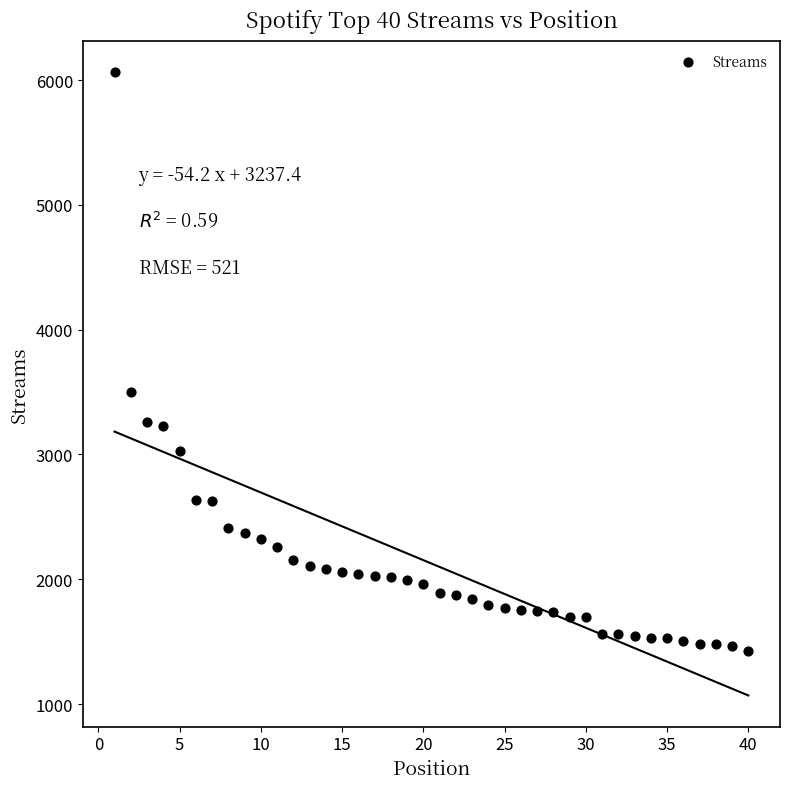

What is the range of X values (max minus min)?

39